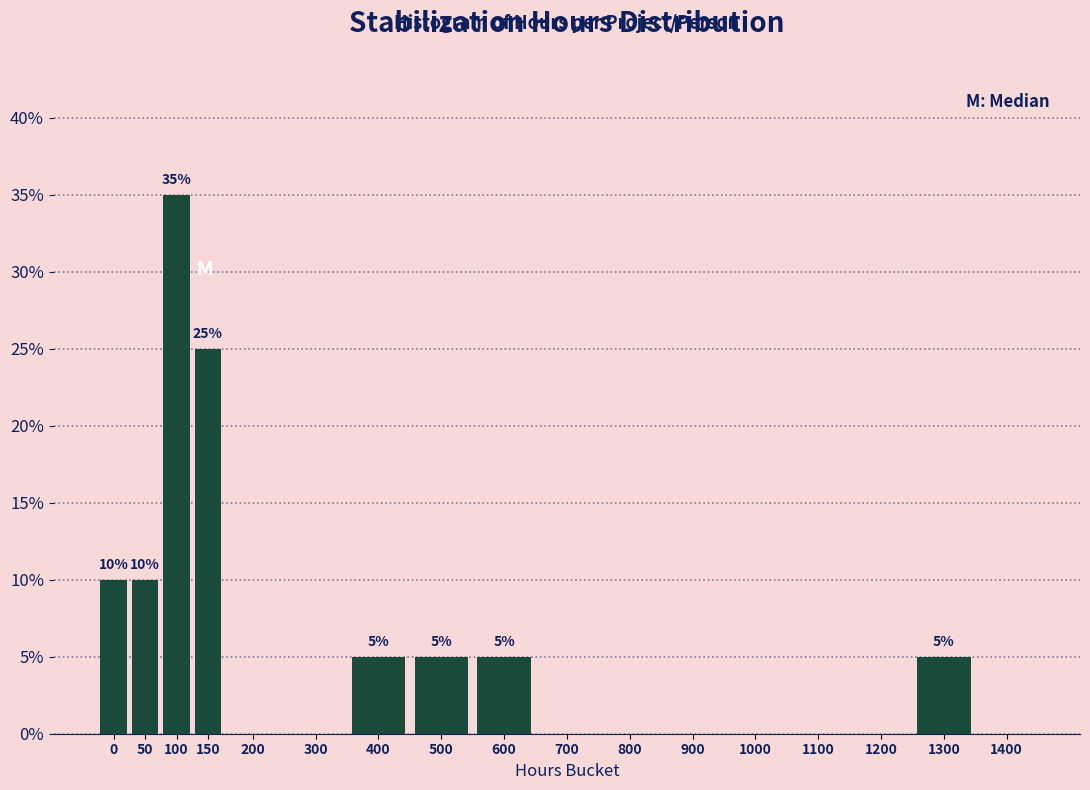

Reading right to left, extract all data points from this chart.

1400=0	1300=5	1200=0	1100=0	1000=0	900=0	800=0	700=0	600=5	500=5	400=5	300=0	200=0	150=25	100=35	50=10	0=10